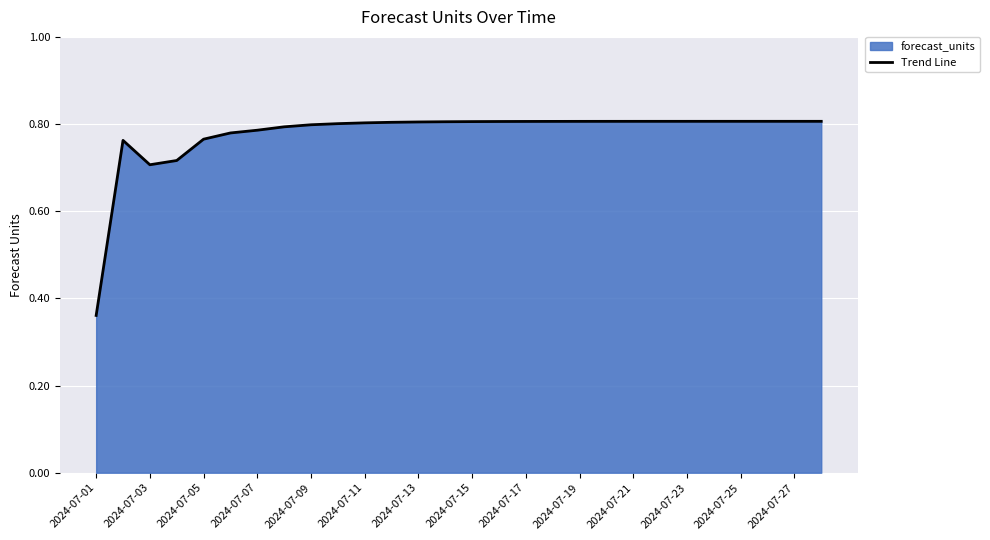

Which has a higher value, 2024-07-11 or 2024-07-05?

2024-07-11